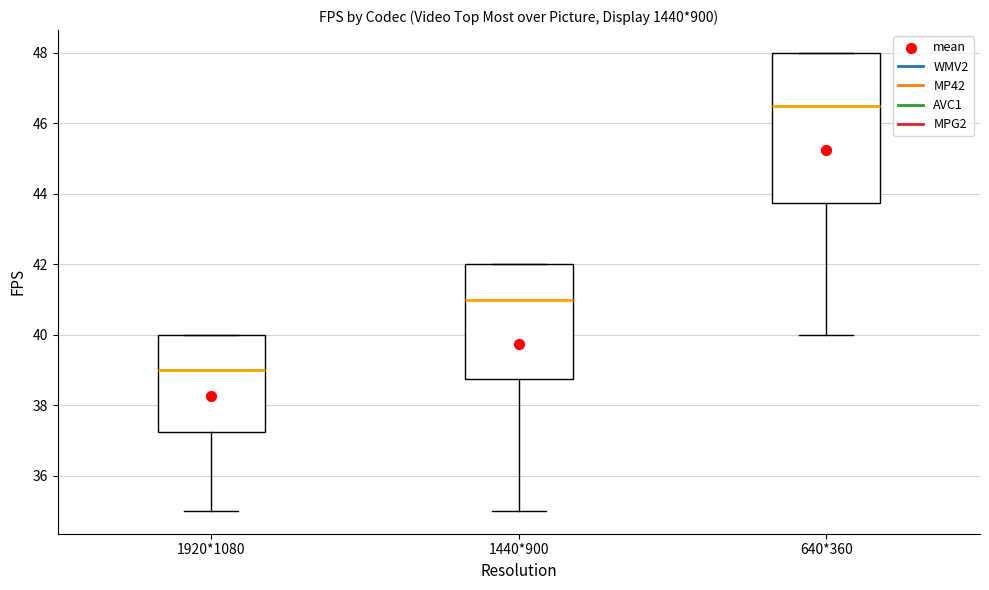

Where is the upper edge of the box for 640*360 on the y-axis? The values are not printed on the chart, so give them approximately, as read against the axis.

48.0